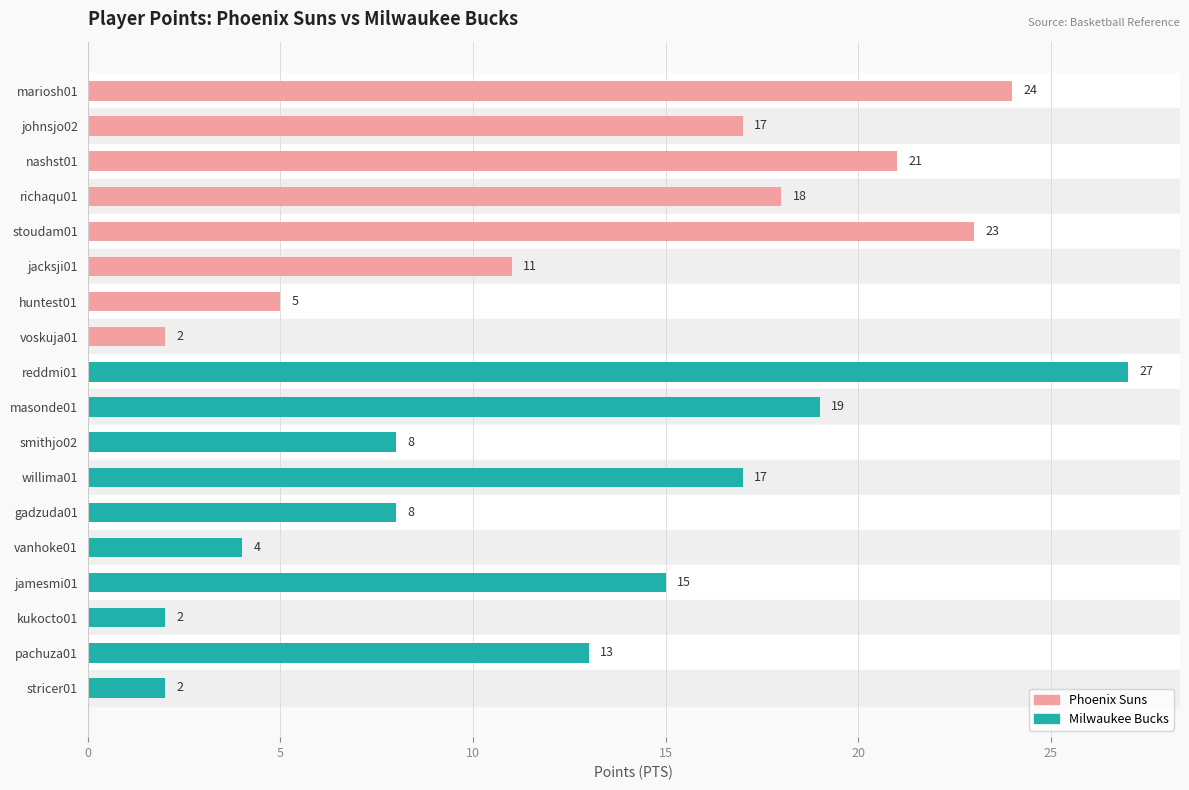

How many values are below 15?

9